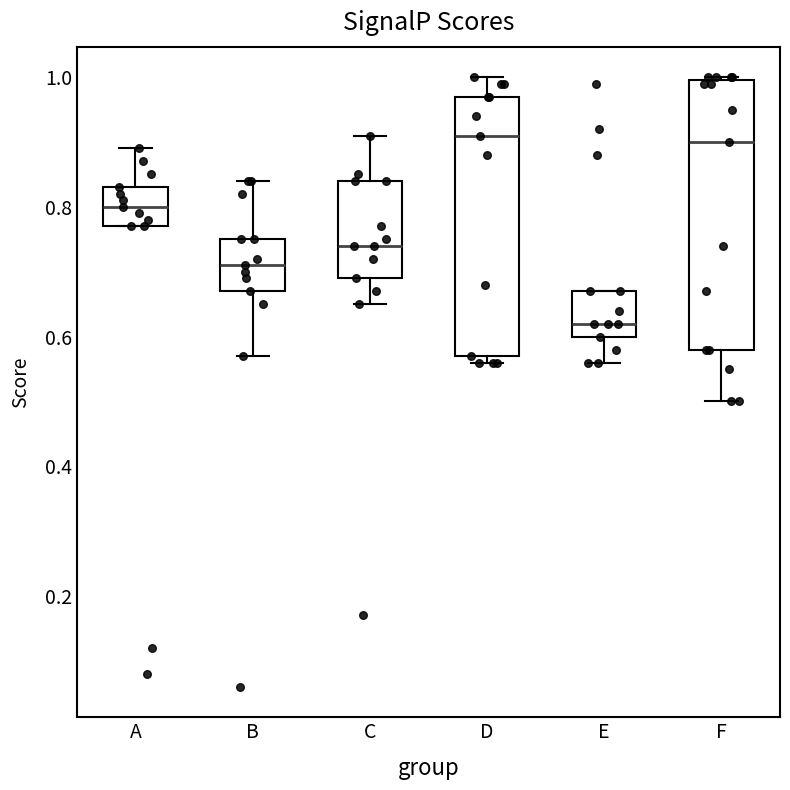

Which box has the lowest median line?

E